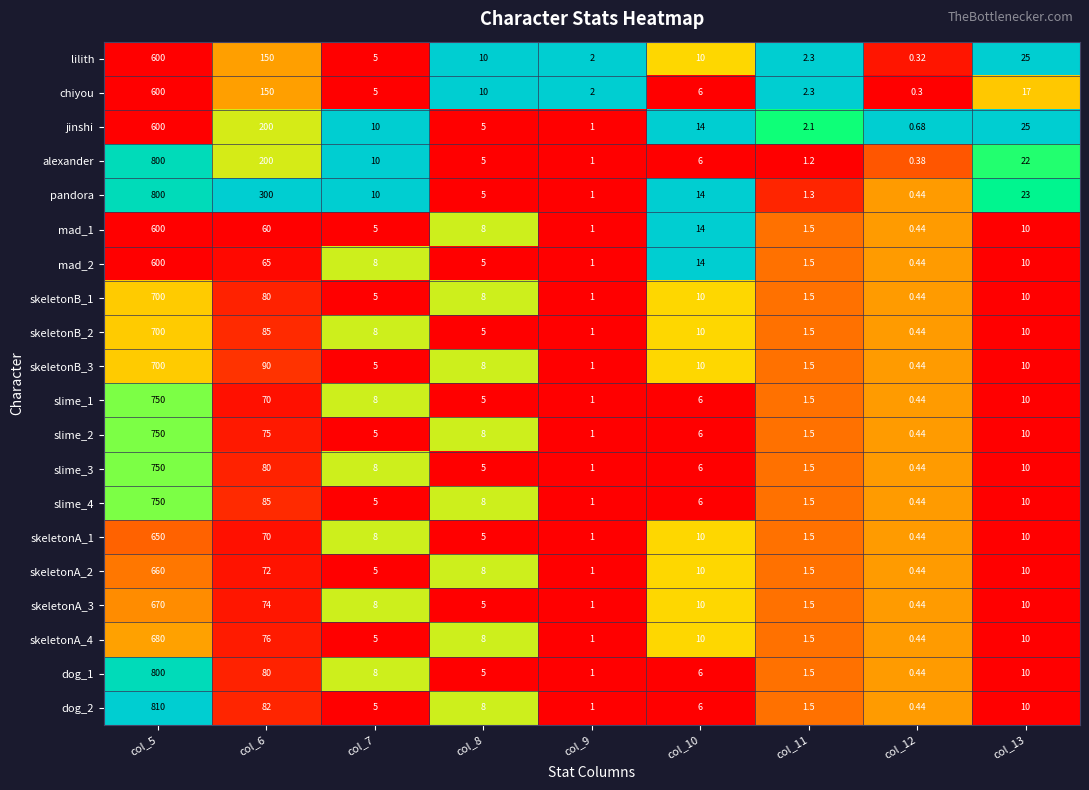

How many values in the dog_2 series are below 6?

4